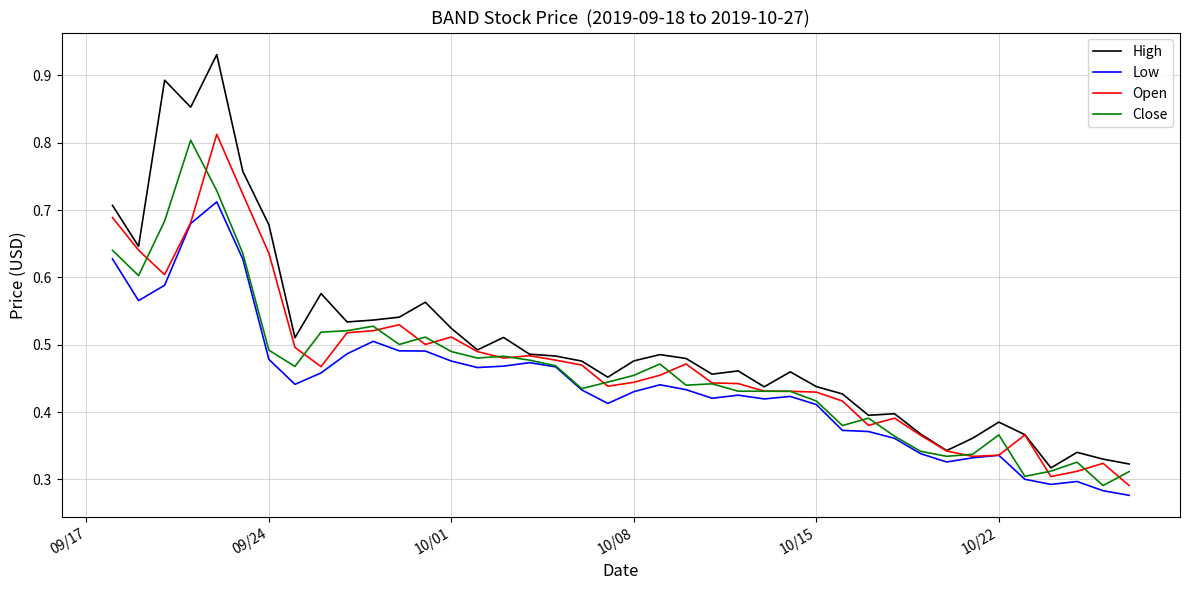

Which series has the largest total across all categories?

High